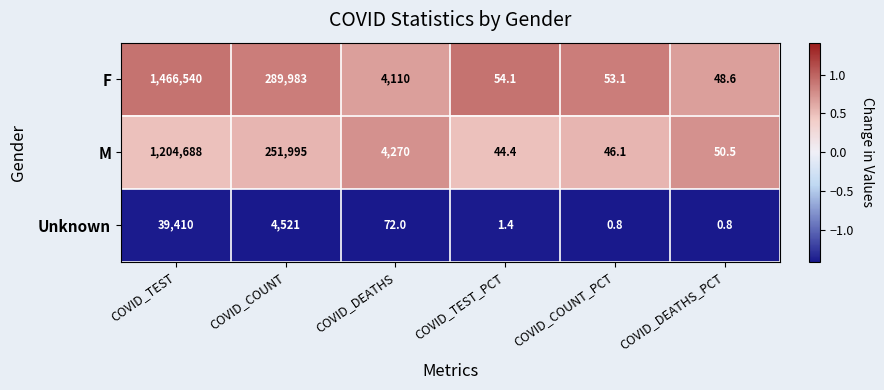

How many categories are shown in the chart?

6